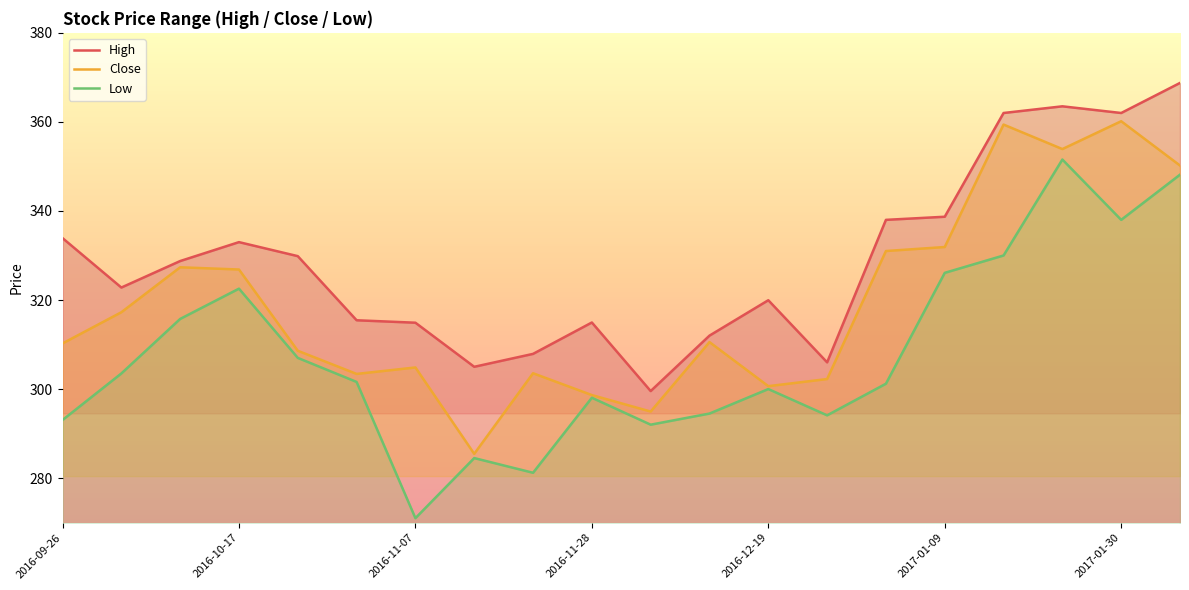

What position from the left is 7?

8